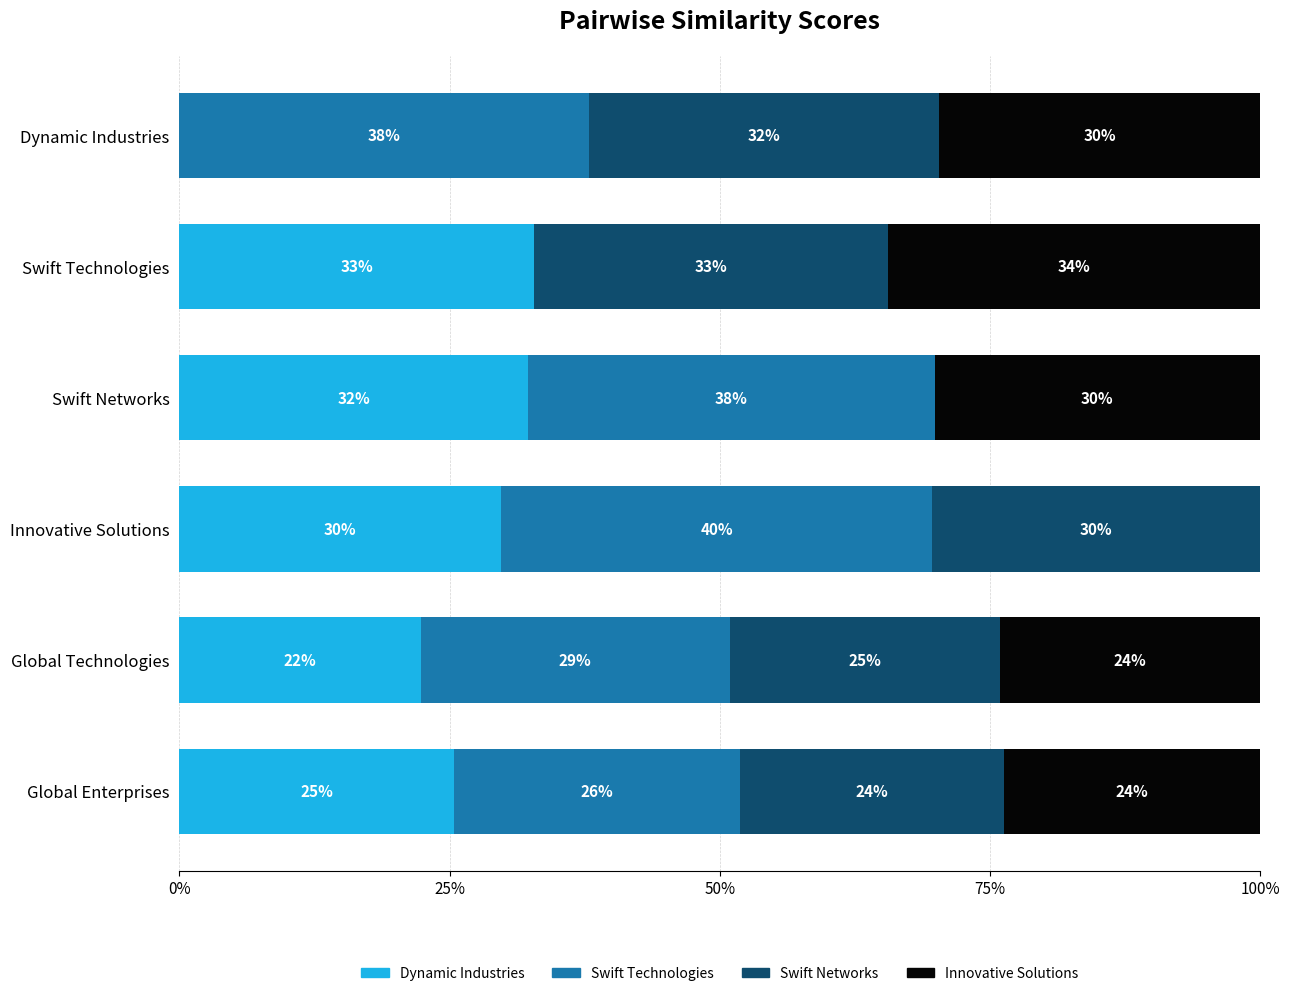

What value does the Dynamic Industries series have at Global Technologies?

22.3